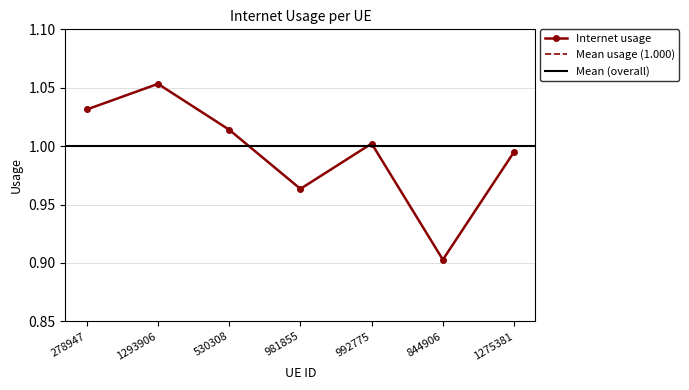

How many points are higher than both their immediate neighbors (excluding endpoints)?

2